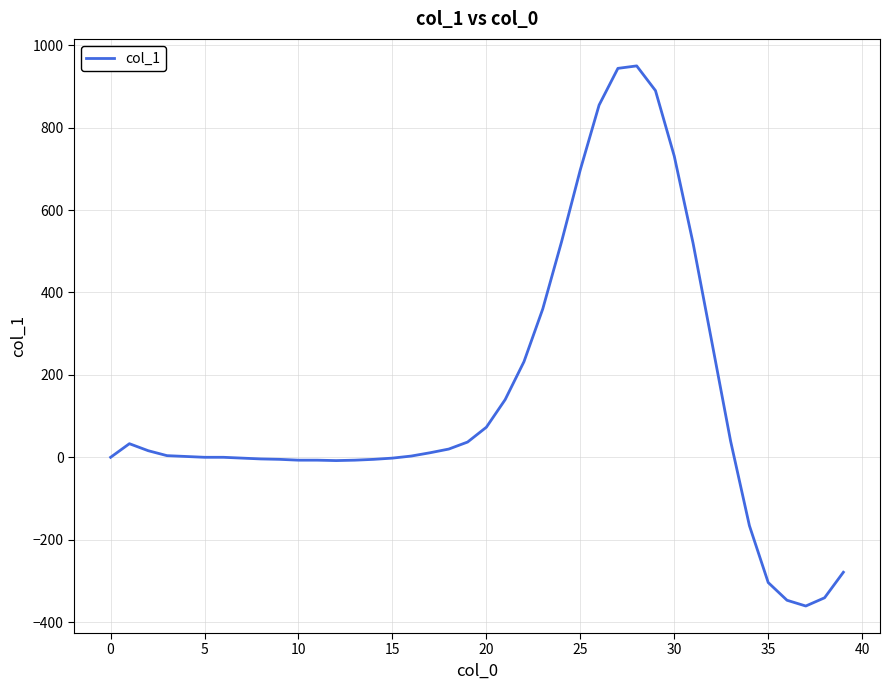

What is the minimum value shown in the chart?

-361